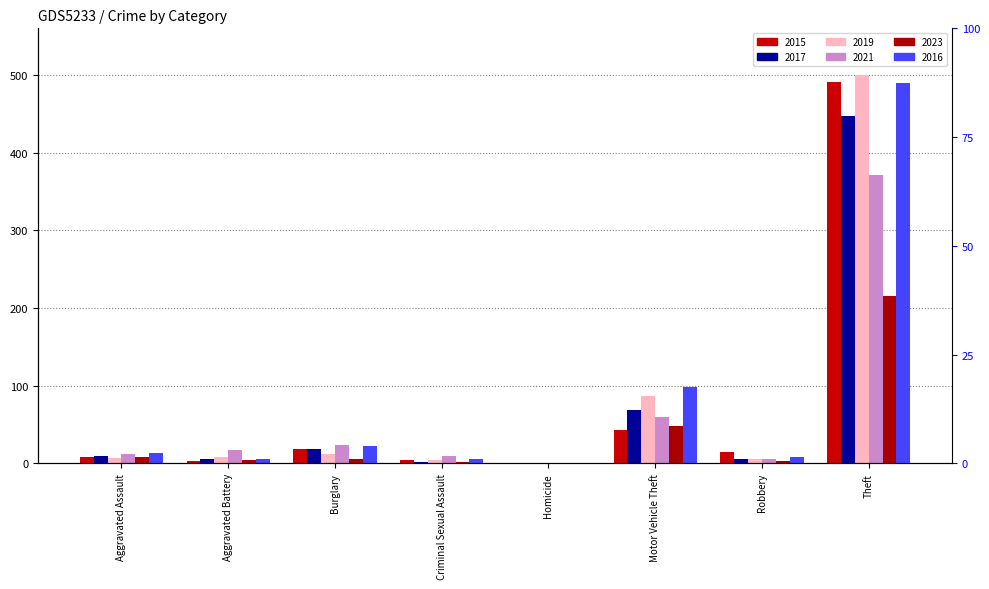

What is the sum of all 2021 values?

497